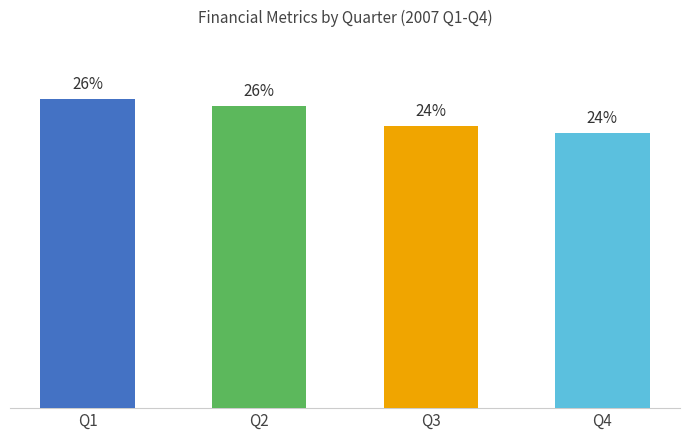

Is it true that the value at Q4 is 6.9?

False